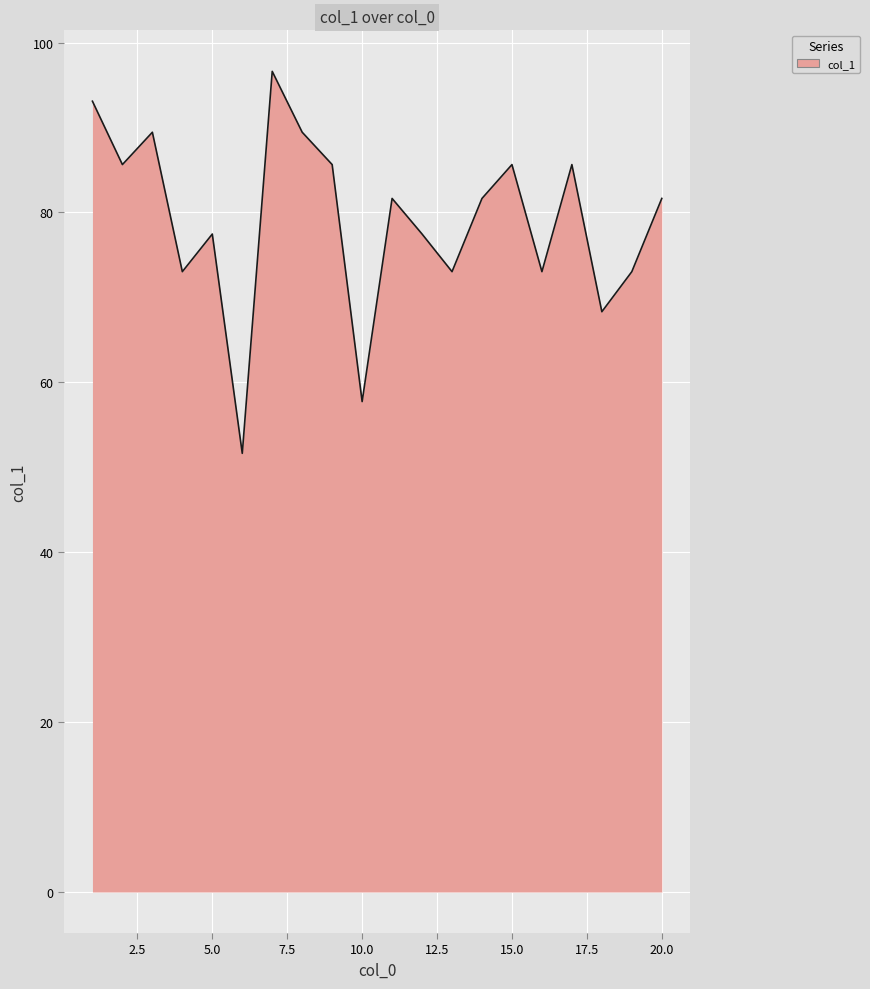

How many values exceed 81?

11